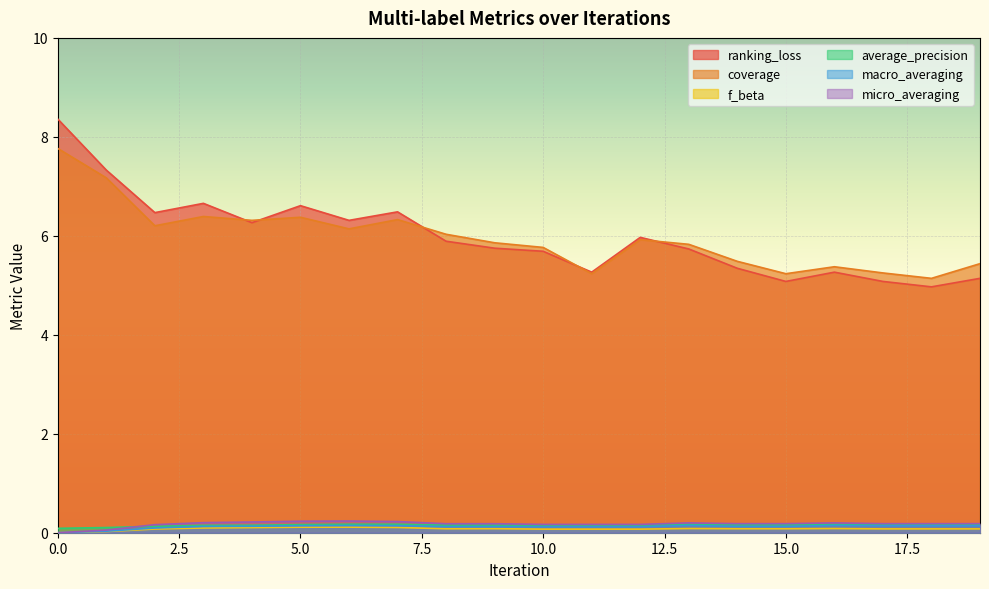

What is the difference between the highest and lowest values at 1?

7.3